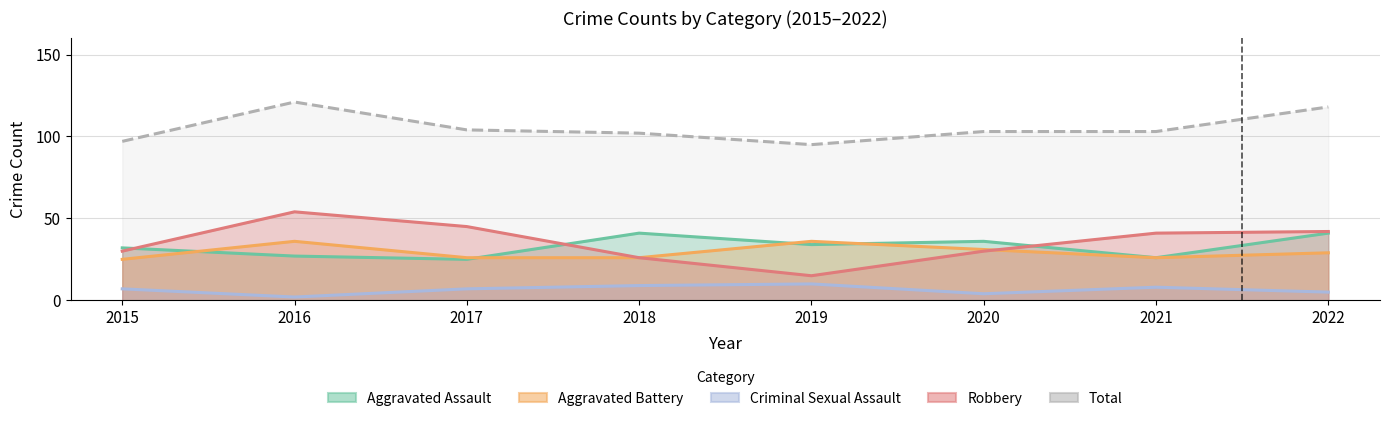

True or false: Criminal Sexual Assault and Aggravated Assault intersect in this chart.

False